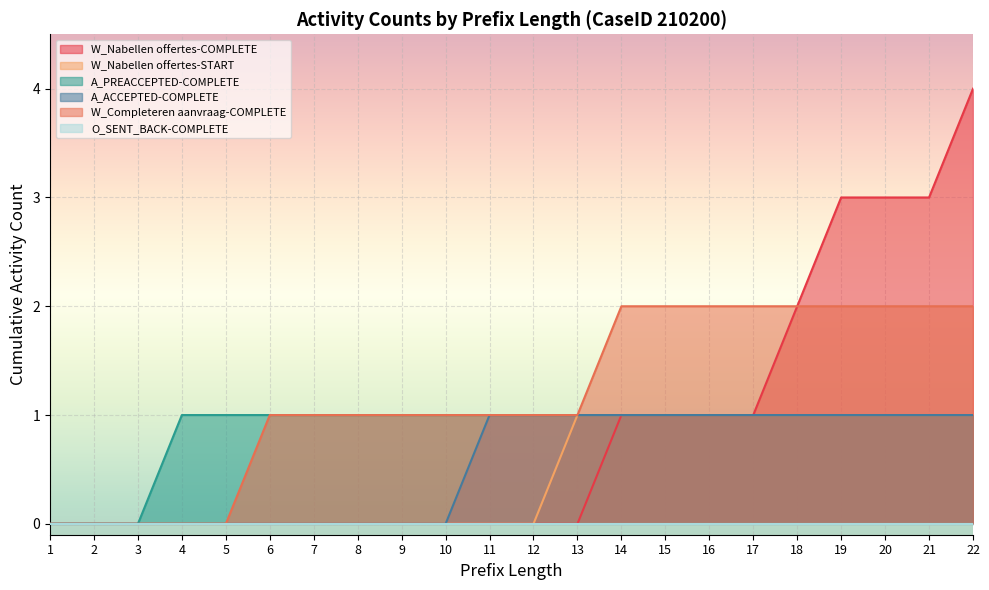

The value of W_Completeren aanvraag-COMPLETE at 14 is 2. True or false?

True